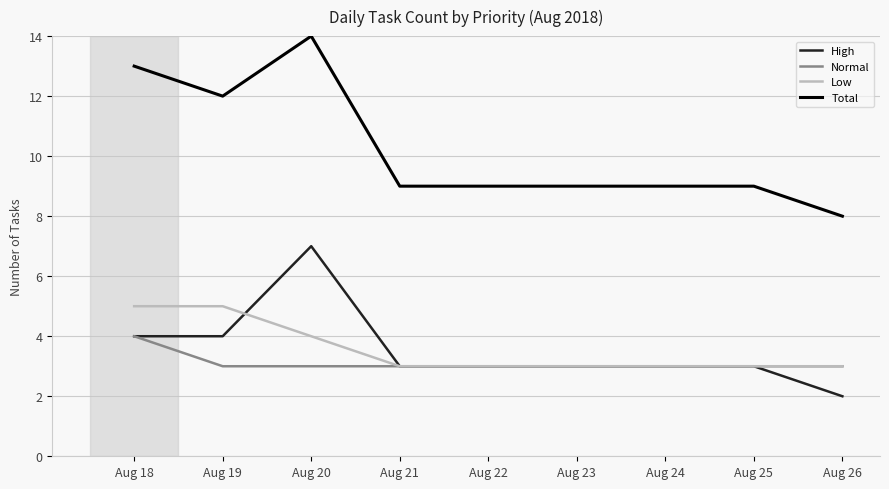

True or false: Total and Normal intersect in this chart.

False